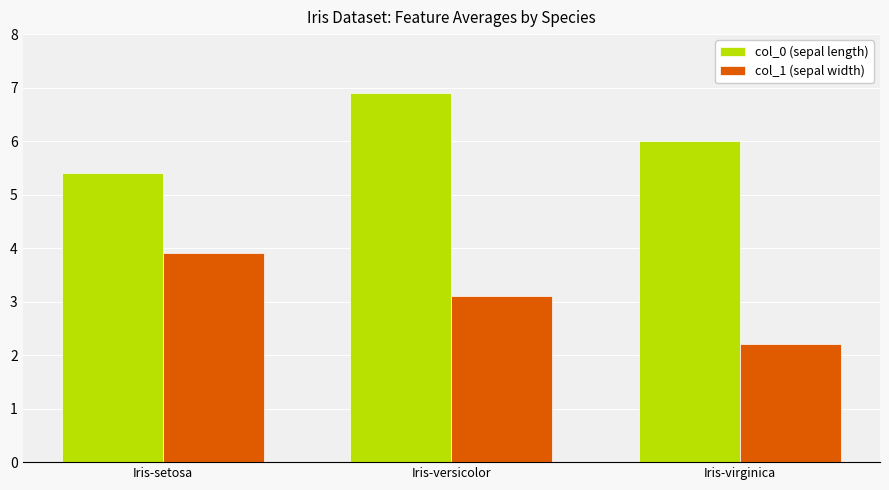

What is the minimum value for col_0 (sepal length)?

5.4